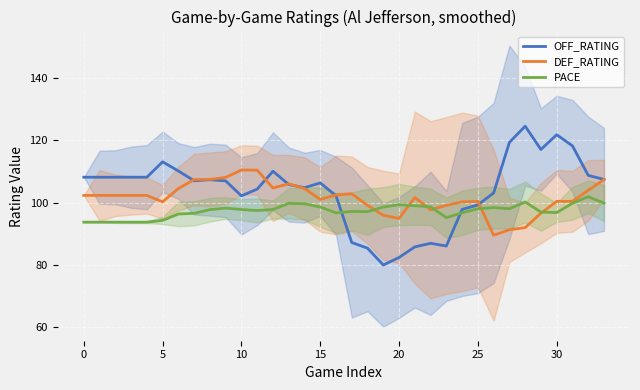

How many times do PACE and OFF_RATING cross each other?

2